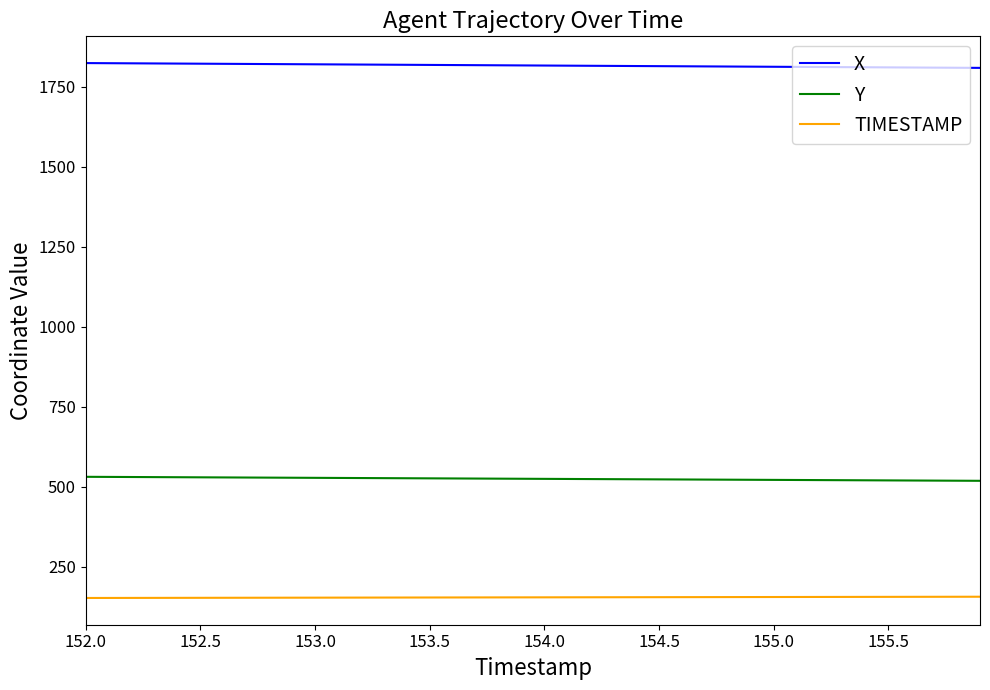

Which series has the largest total across all categories?

X